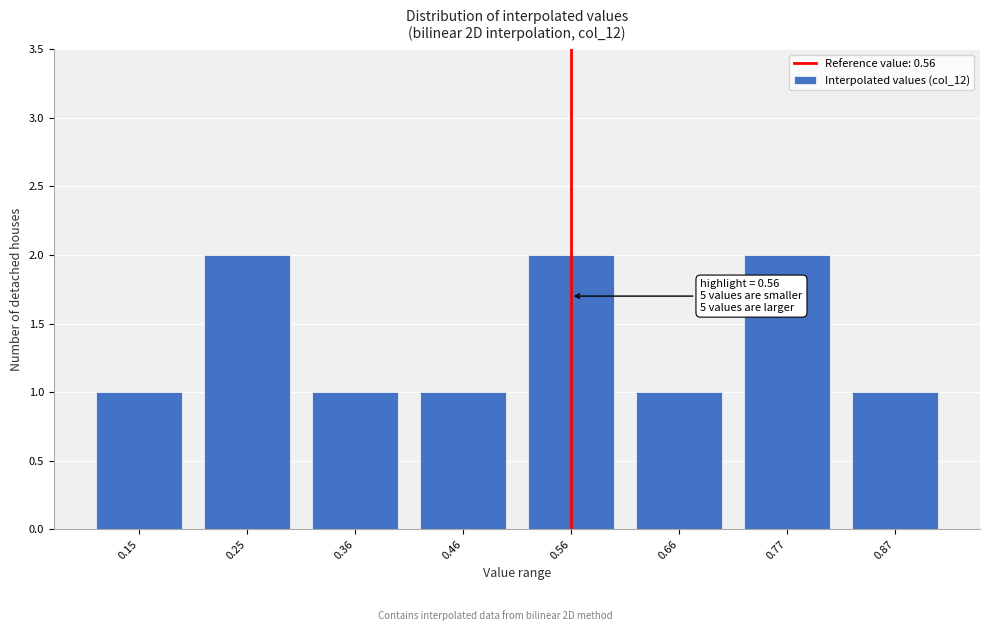

Reading right to left, extract all data points from this chart.

1	2	1	2	1	1	2	1